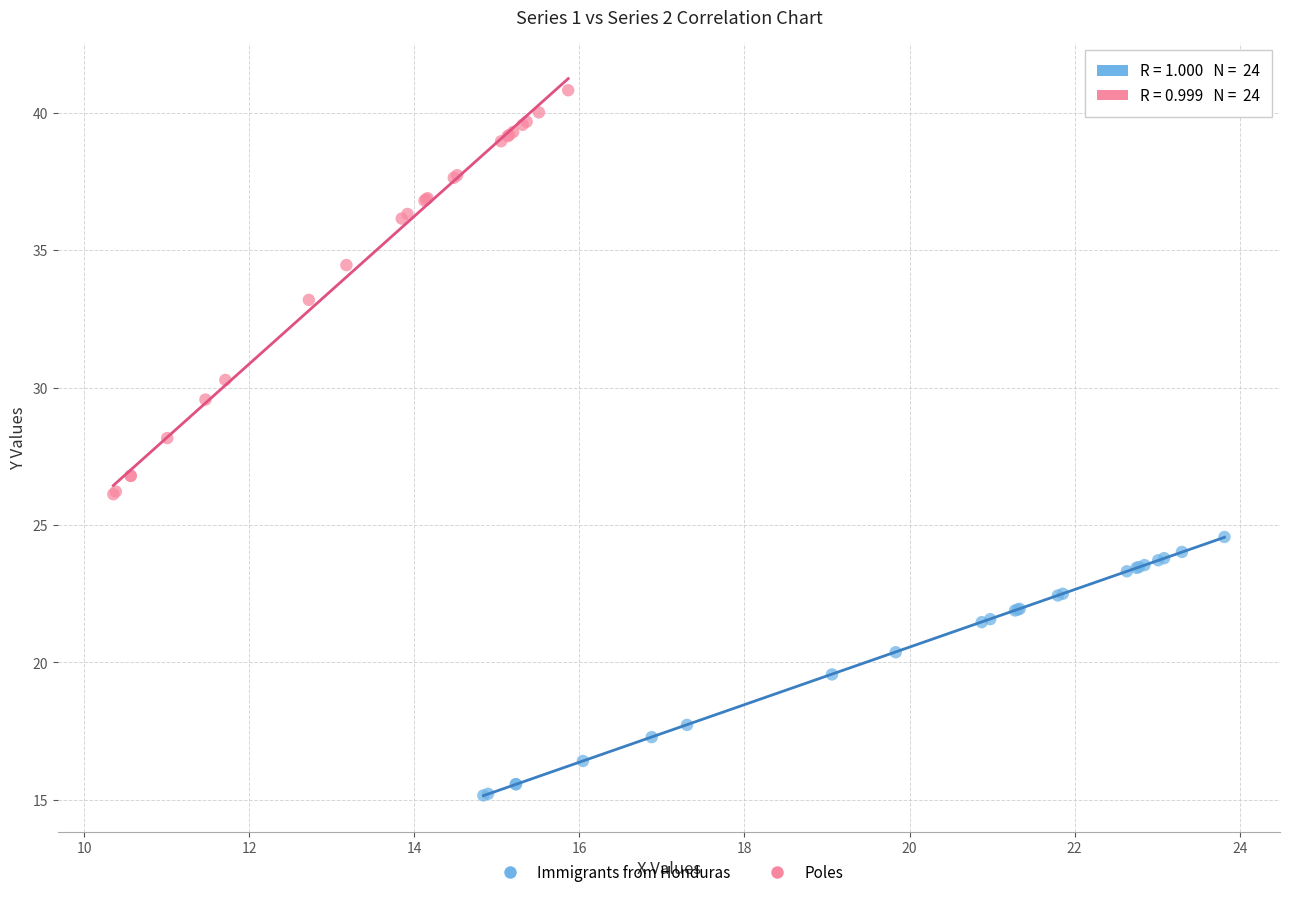

Which series contains the lowest Y value?

Immigrants from Honduras